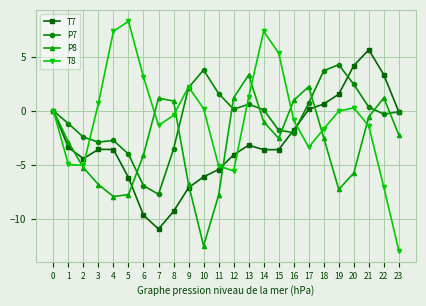

True or false: T7 has more than 2 interior local peaks.

True